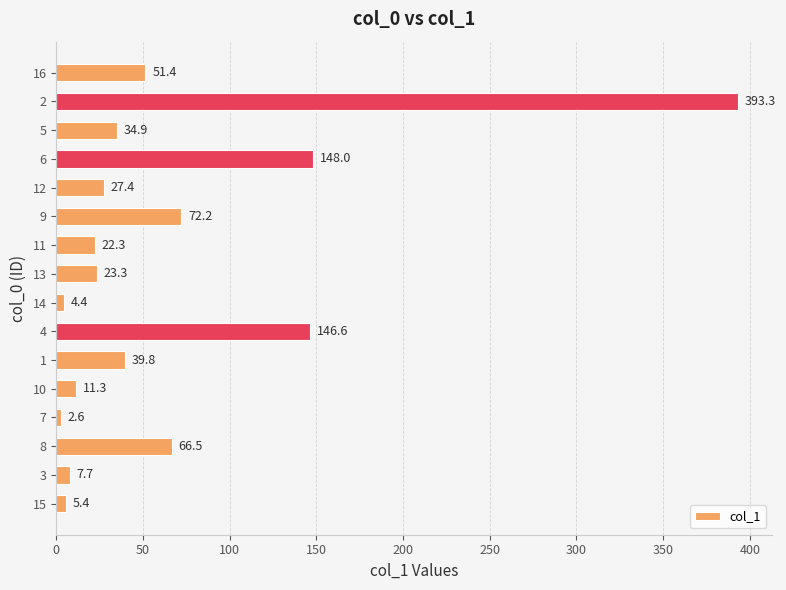

What is the smallest value displayed?

2.6